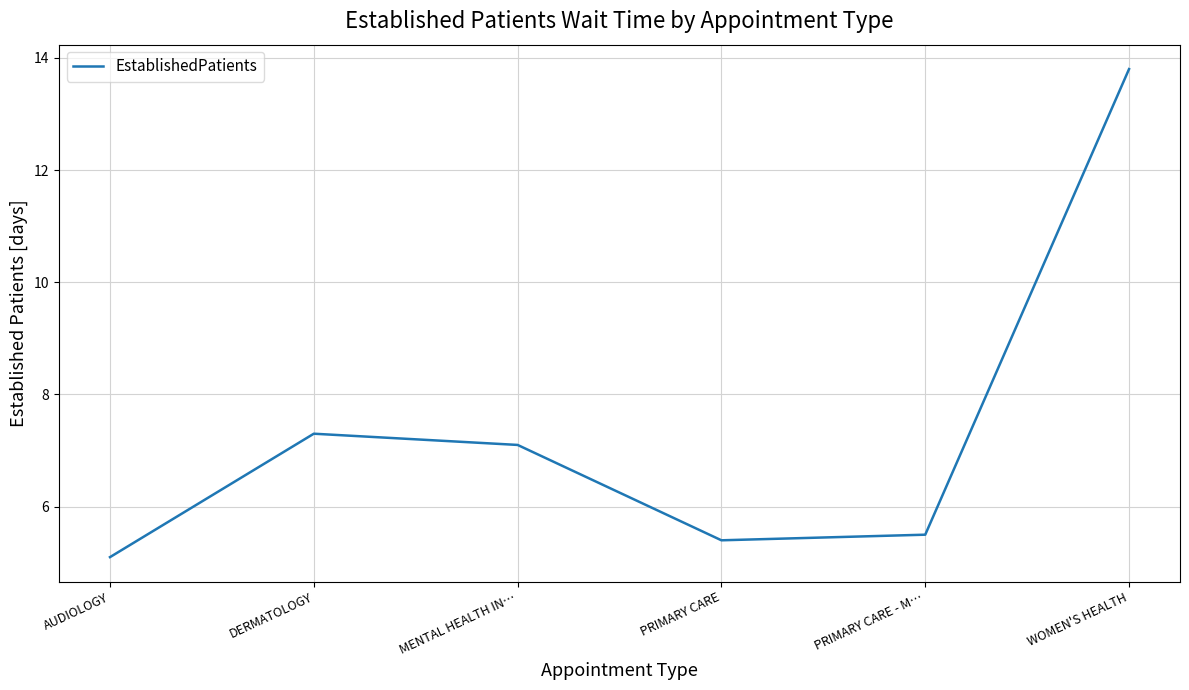

Which label corresponds to the largest value in the chart?

WOMEN'S HEALTH